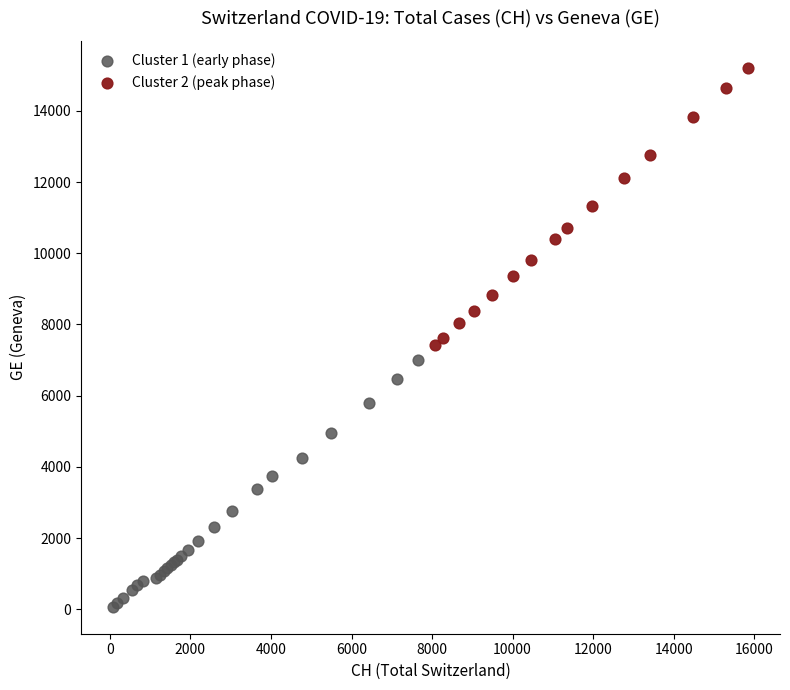

Which series reaches the maximum Y coordinate?

Cluster 2 (peak phase)